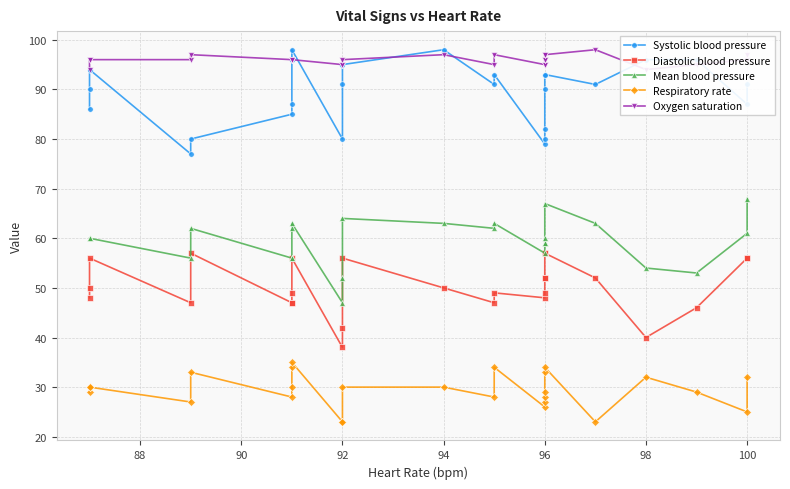

Which series has the largest total across all categories?

Oxygen saturation